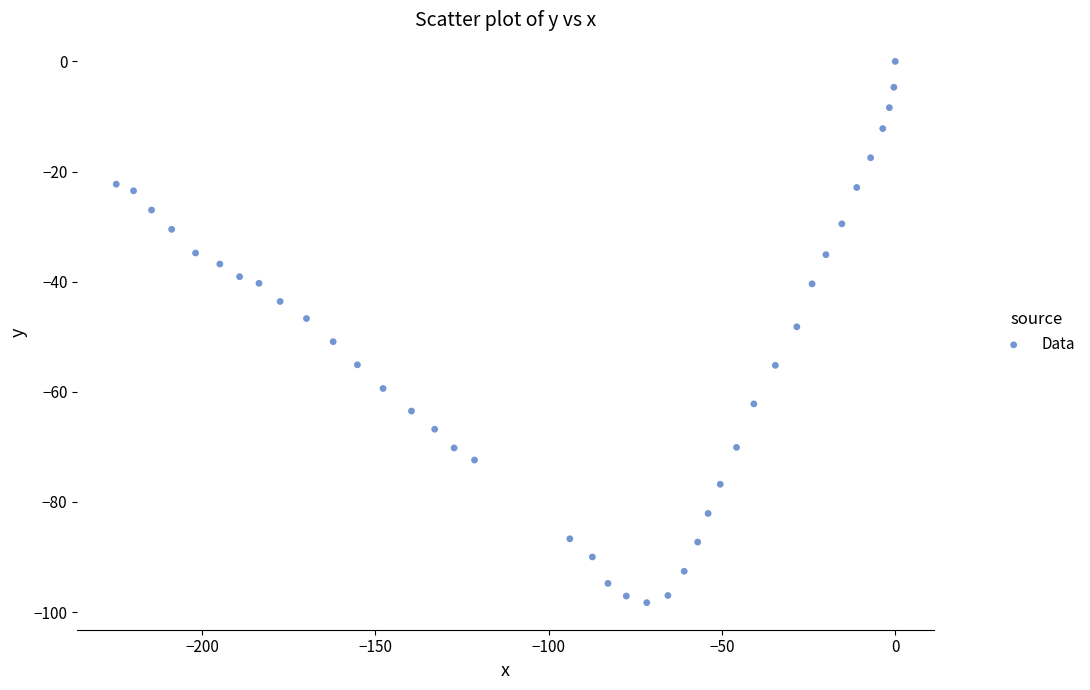

What is the range of Y values (max minus min)?

98.3